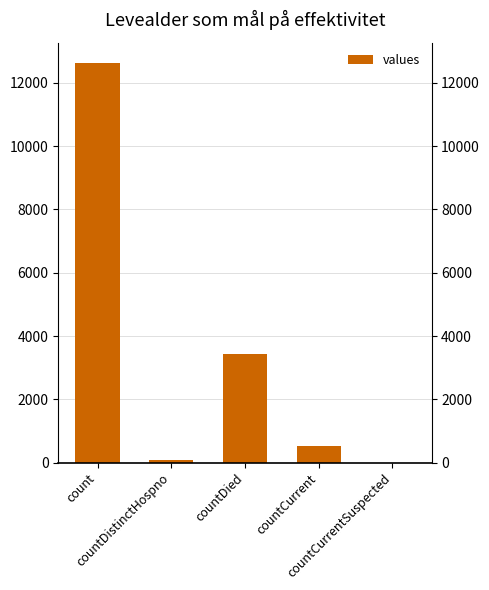

Reading left to right, what are all the values shown in this chart?

count=12640	countDistinctHospno=77	countDied=3446	countCurrent=535	countCurrentSuspected=0